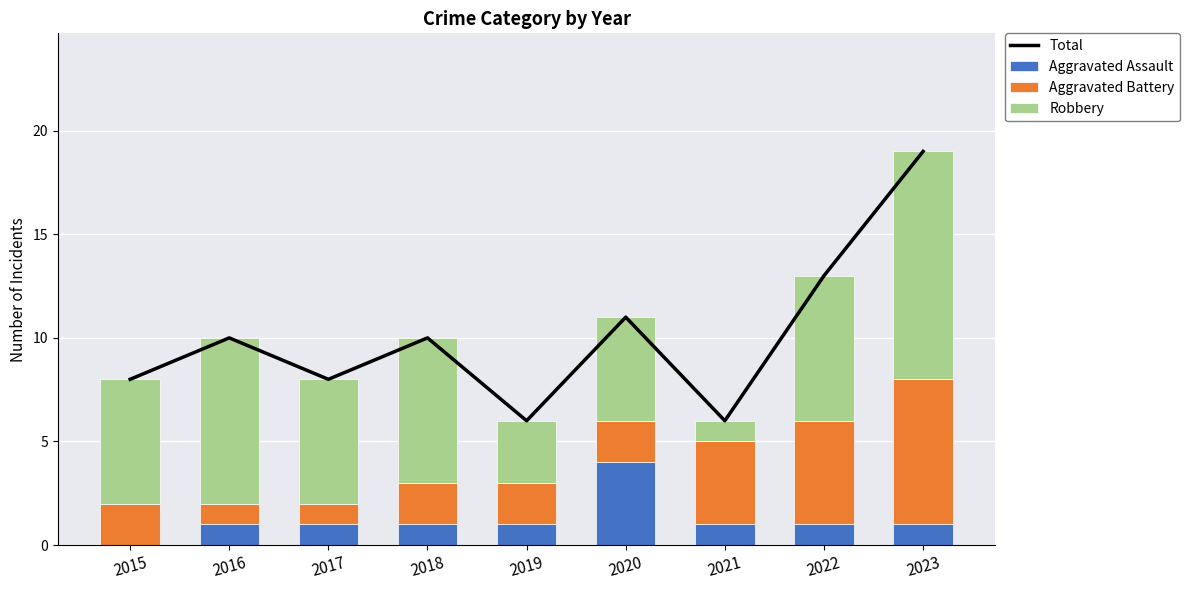

Rank the series by their average value, from highest to lowest.

Total, Robbery, Aggravated Battery, Aggravated Assault